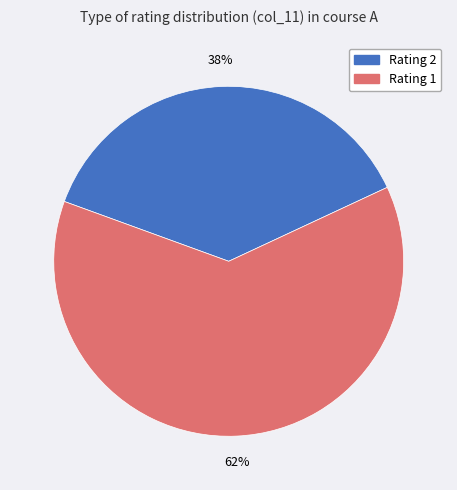

Is there a majority slice in this chart?

Yes